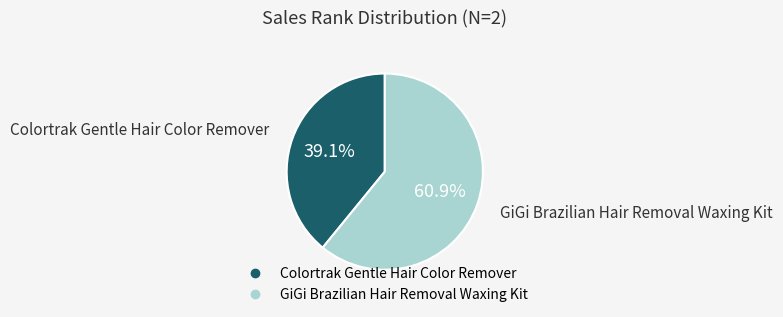

Which slice is the smallest?

Colortrak Gentle Hair Color Remover